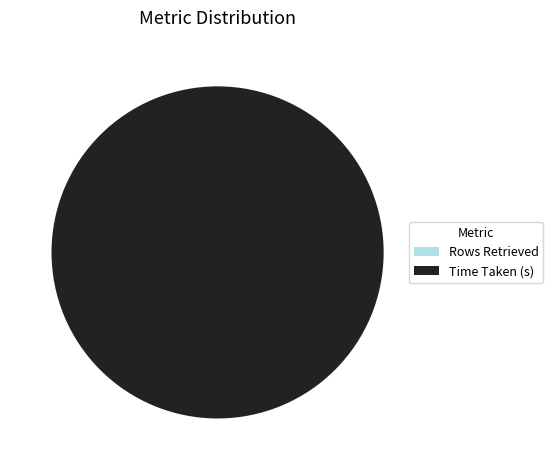

Is there a majority slice in this chart?

Yes